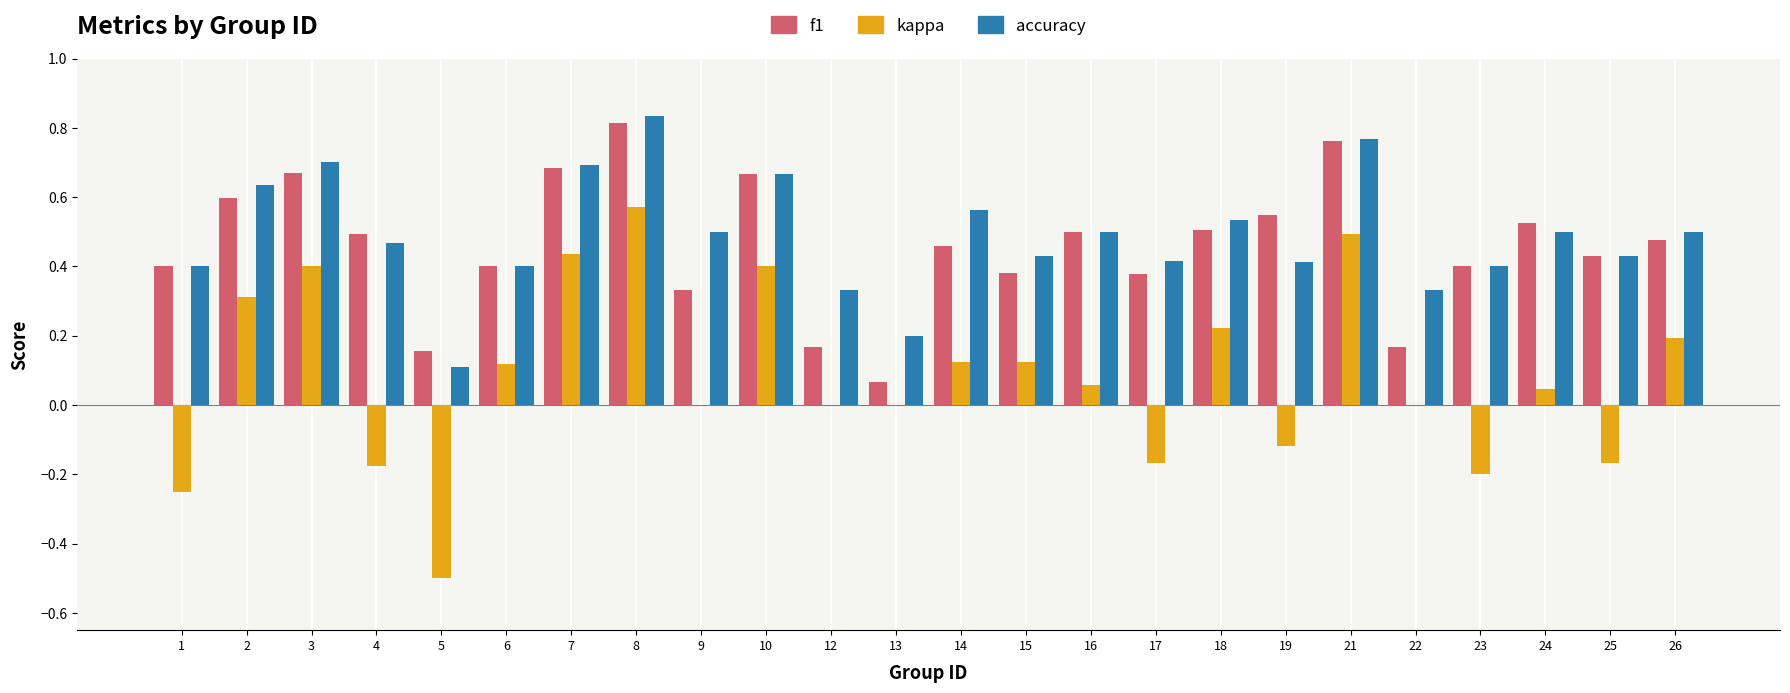

How many groups of bars are there?

24